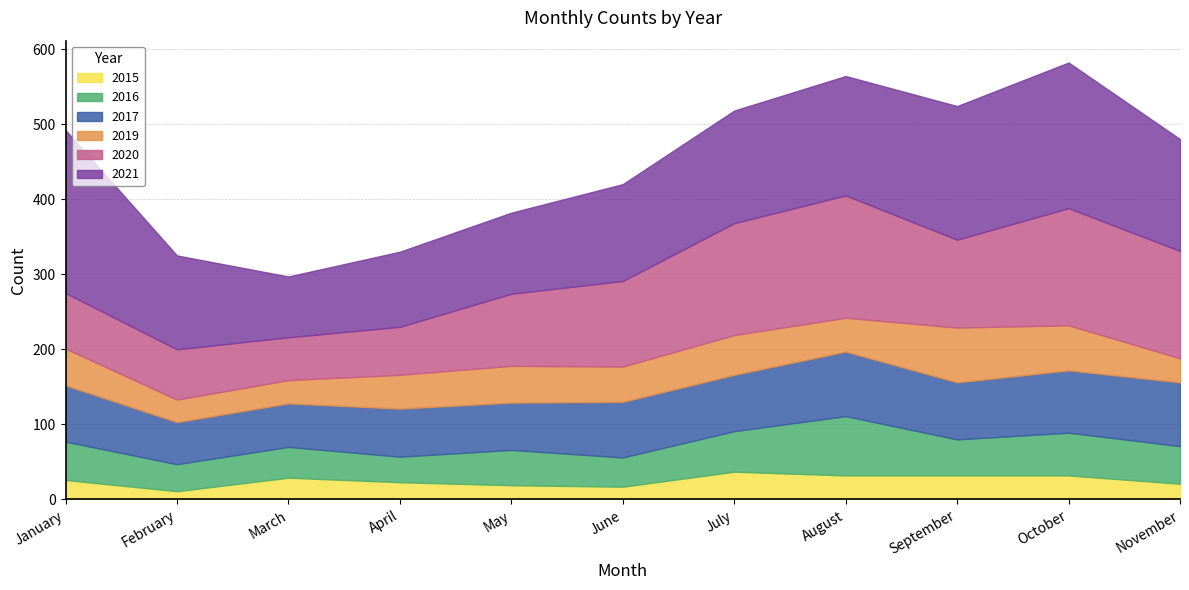

What is the difference between the highest and lowest values at May?

89